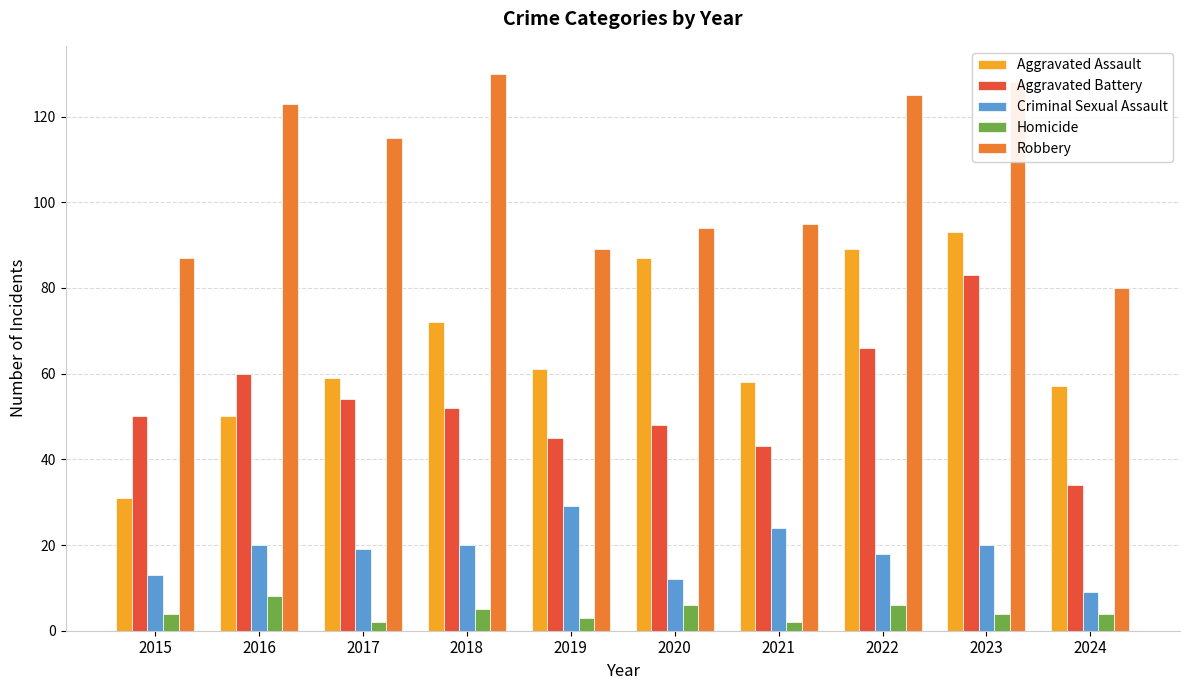

Reading left to right, transcribe all the data shown in this chart.

Aggravated Assault: 2015=31	2016=50	2017=59	2018=72	2019=61	2020=87	2021=58	2022=89	2023=93	2024=57
Aggravated Battery: 2015=50	2016=60	2017=54	2018=52	2019=45	2020=48	2021=43	2022=66	2023=83	2024=34
Criminal Sexual Assault: 2015=13	2016=20	2017=19	2018=20	2019=29	2020=12	2021=24	2022=18	2023=20	2024=9
Homicide: 2015=4	2016=8	2017=2	2018=5	2019=3	2020=6	2021=2	2022=6	2023=4	2024=4
Robbery: 2015=87	2016=123	2017=115	2018=130	2019=89	2020=94	2021=95	2022=125	2023=128	2024=80